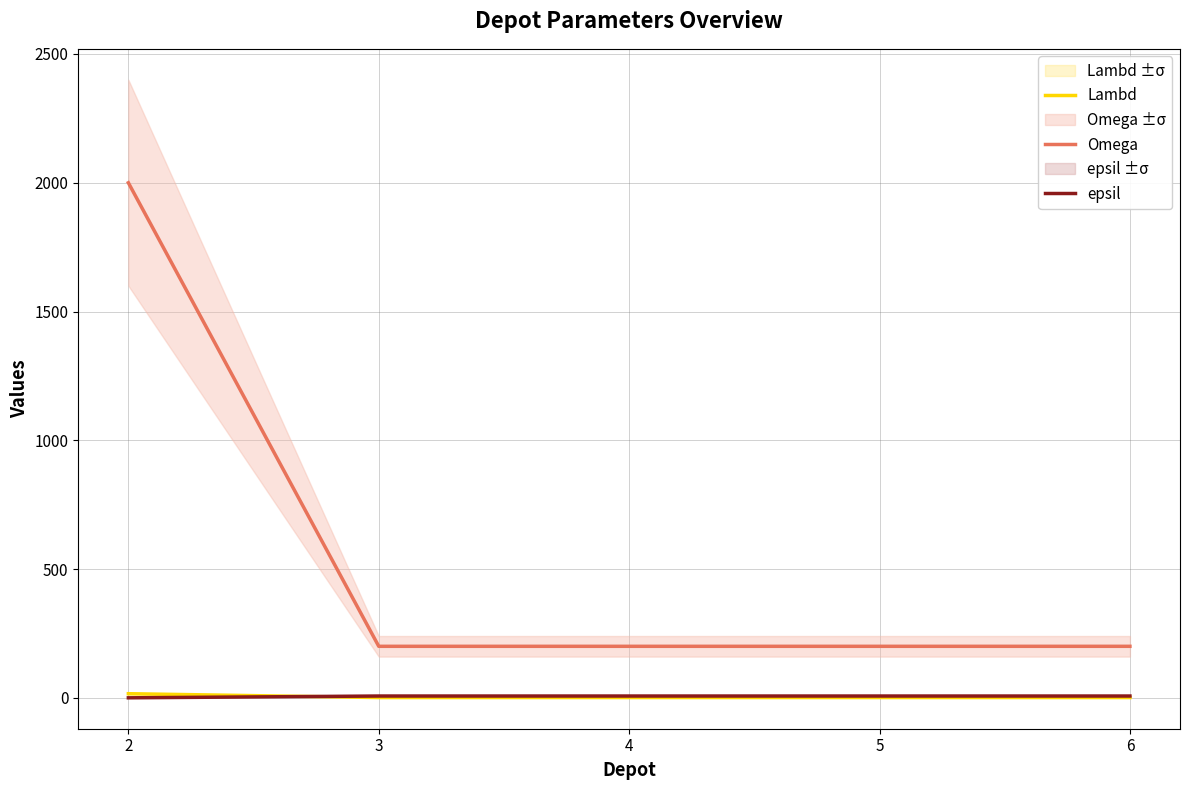

Reading left to right, list all the values displayed in this chart.

Lambd: 2=16	3=1	4=1	5=1	6=1
Omega: 2=2000	3=200	4=200	5=200	6=200
epsil: 2=0	3=7	4=7	5=7	6=7